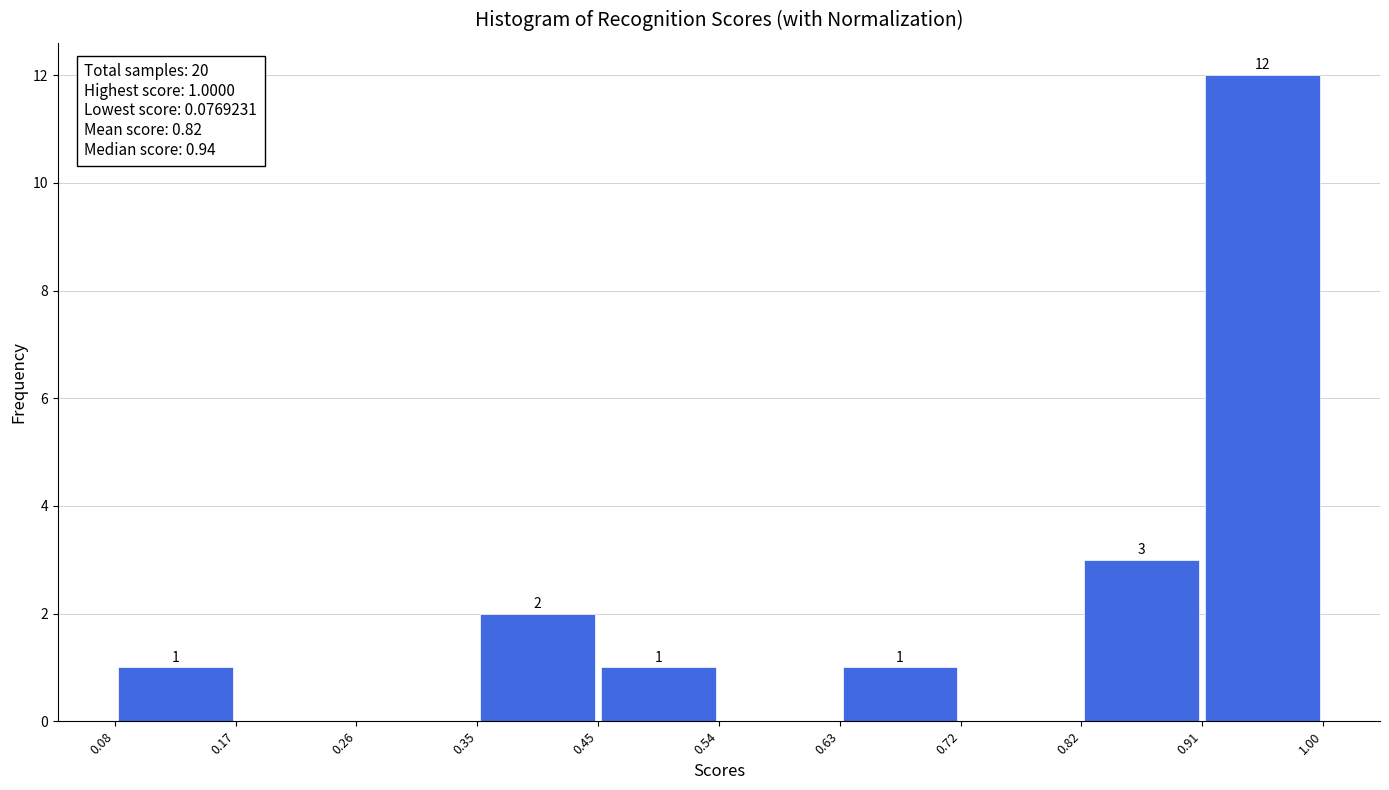

Over which range of the x-axis is the bar tallest?

0.91 to 1.00